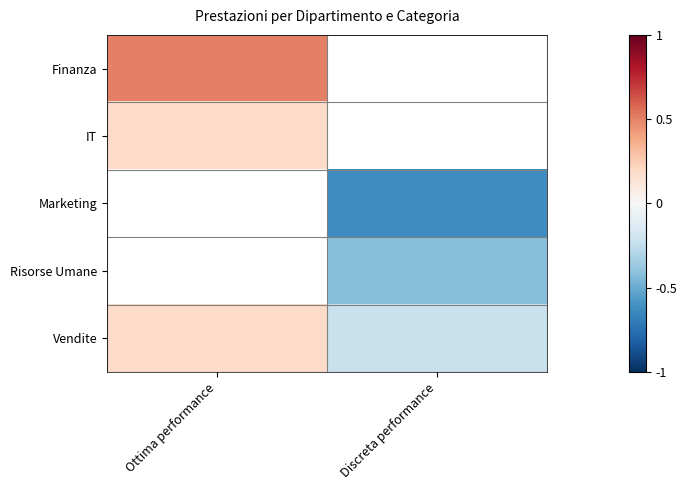

Which has a higher value, Discreta performance or Ottima performance?

Ottima performance